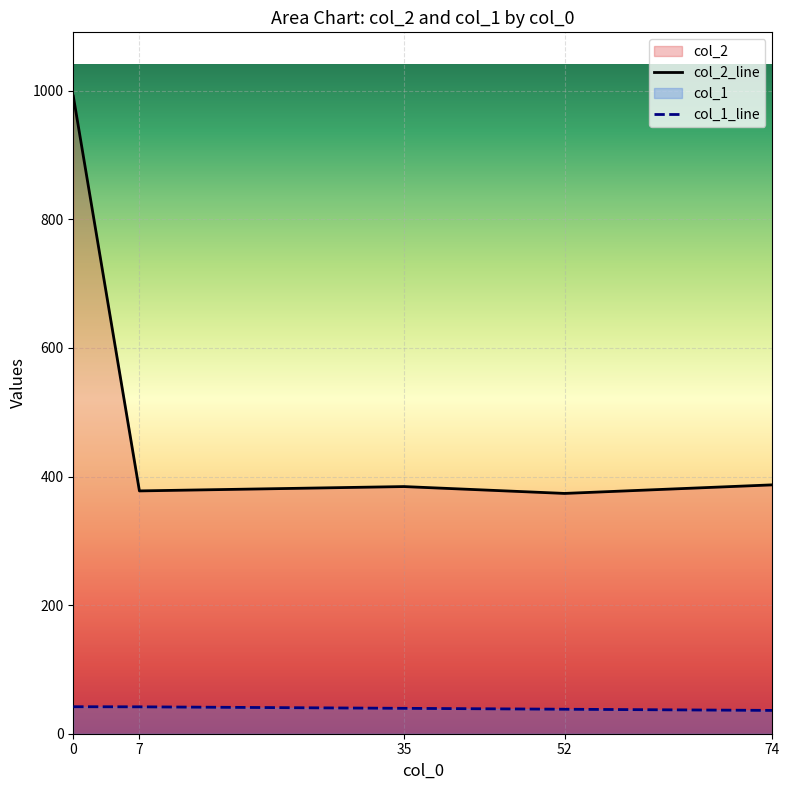

What is the difference between the maximum and minimum values in the col_2_line series?

618.0